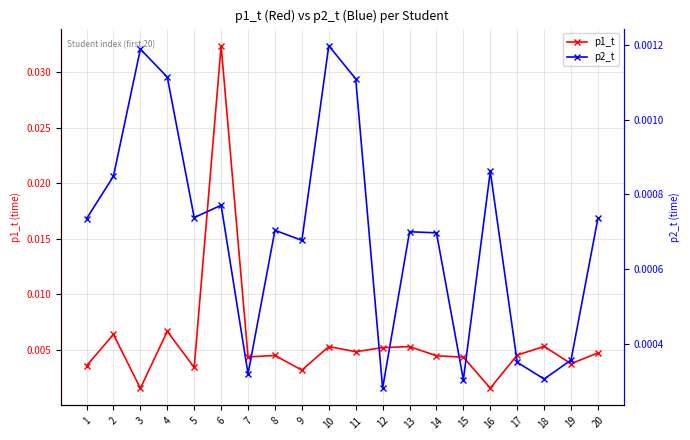

List the series in order of their peak value, highest first.

p1_t, p2_t